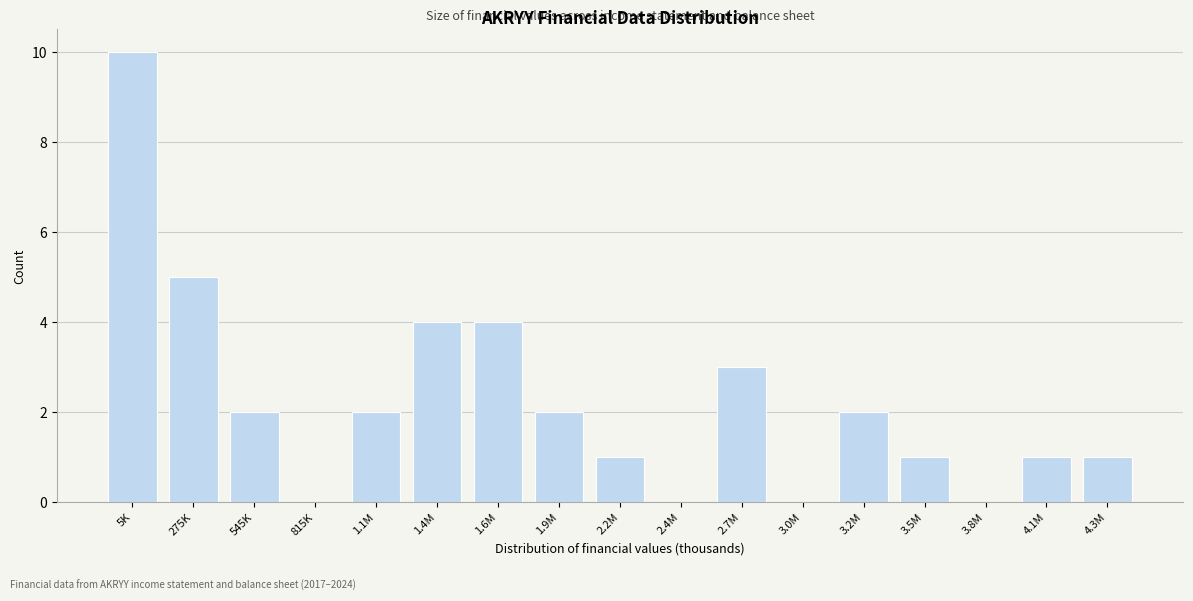

Reading left to right, transcribe all the data shown in this chart.

5K=10	275K=5	545K=2	815K=0	1.1M=2	1.4M=4	1.6M=4	1.9M=2	2.2M=1	2.4M=0	2.7M=3	3.0M=0	3.2M=2	3.5M=1	3.8M=0	4.1M=1	4.3M=1